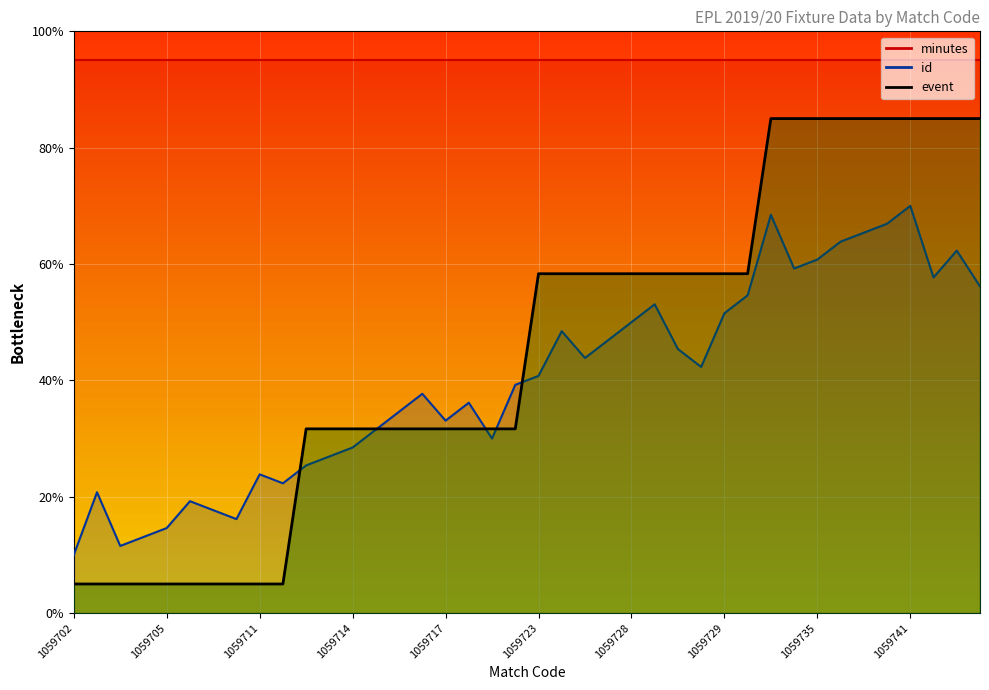

The value of event at 1059703 is 5.0. True or false?

True